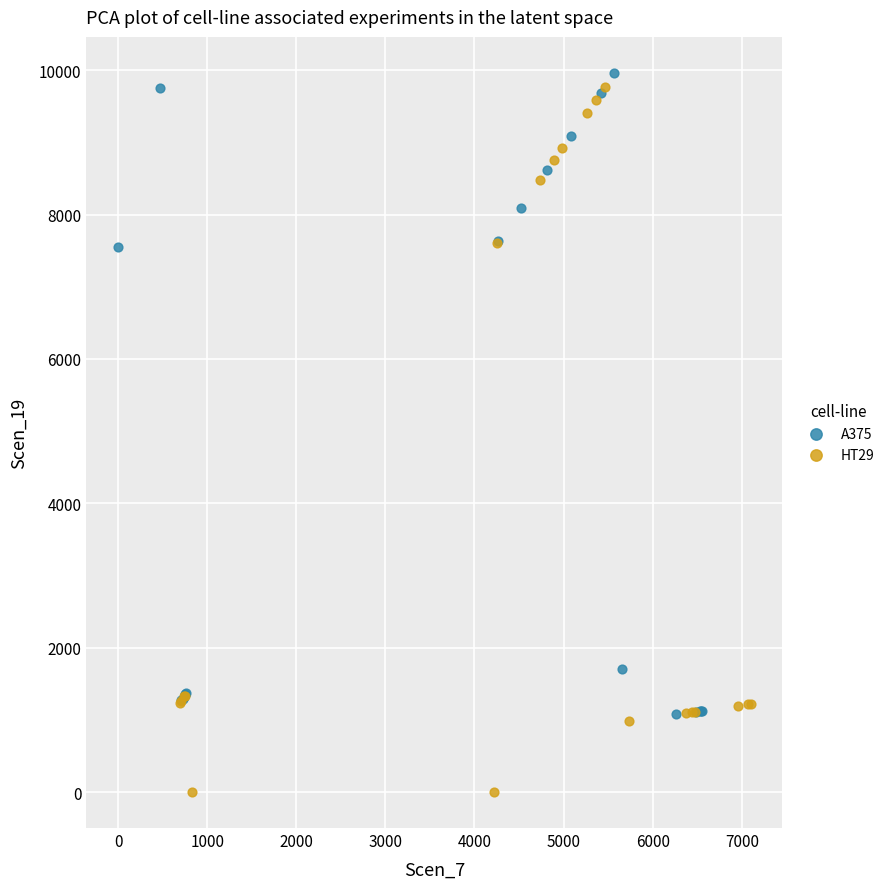

Which series contains the lowest Y value?

HT29